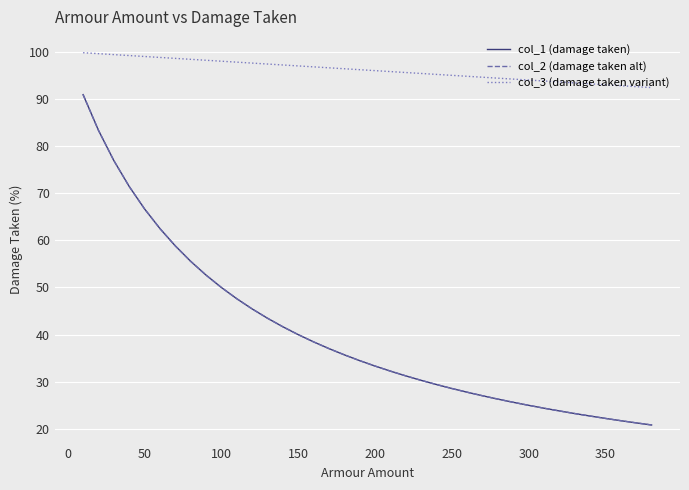

Is this an area chart (filled region under the line)?

No